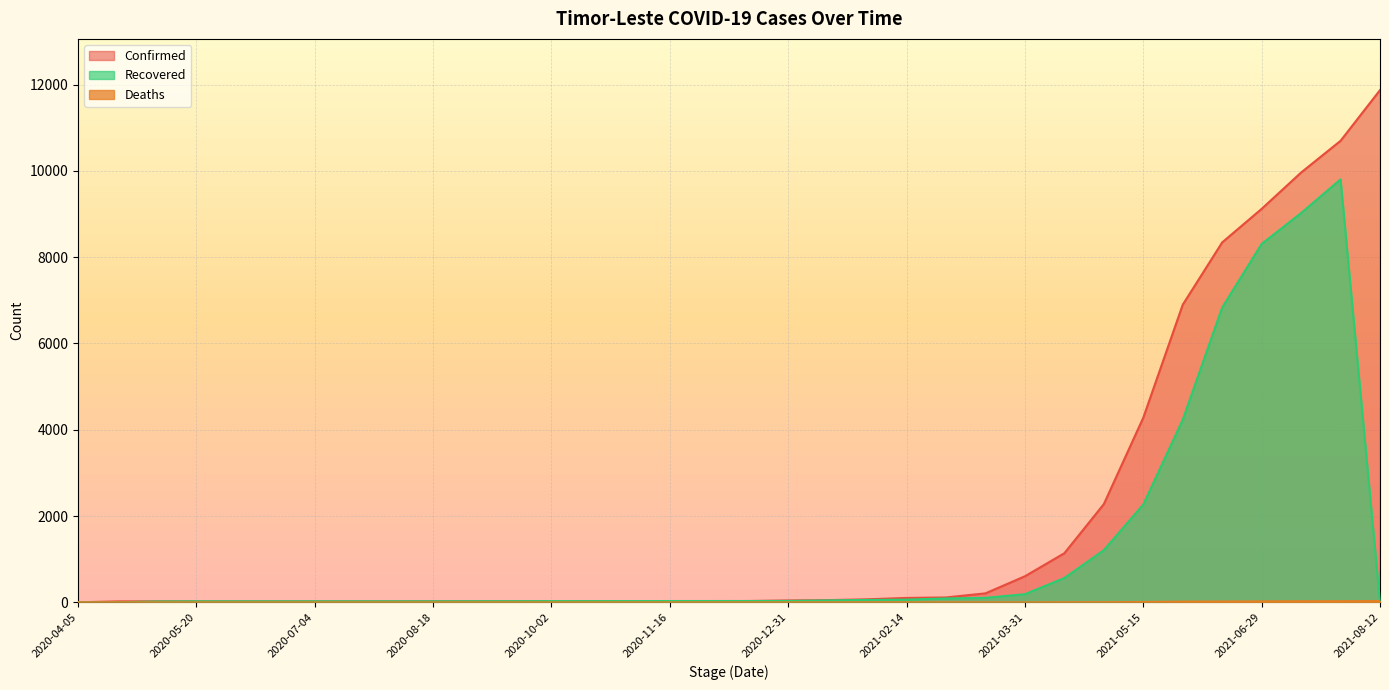

At which category is the sum across all series the highest?

2021-07-29